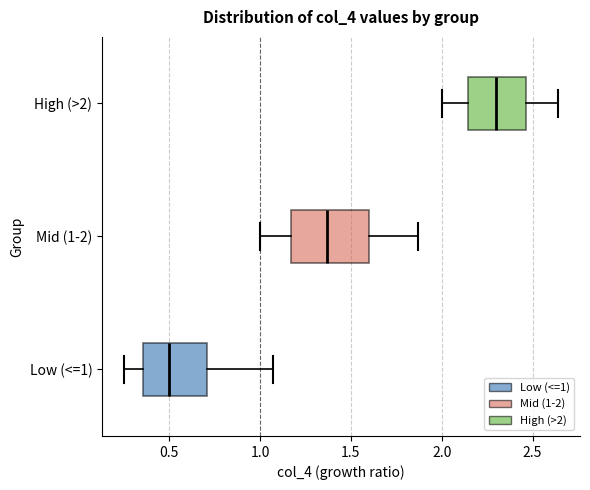

Which box is the widest, from its left edge to its right edge?

Mid (1-2)